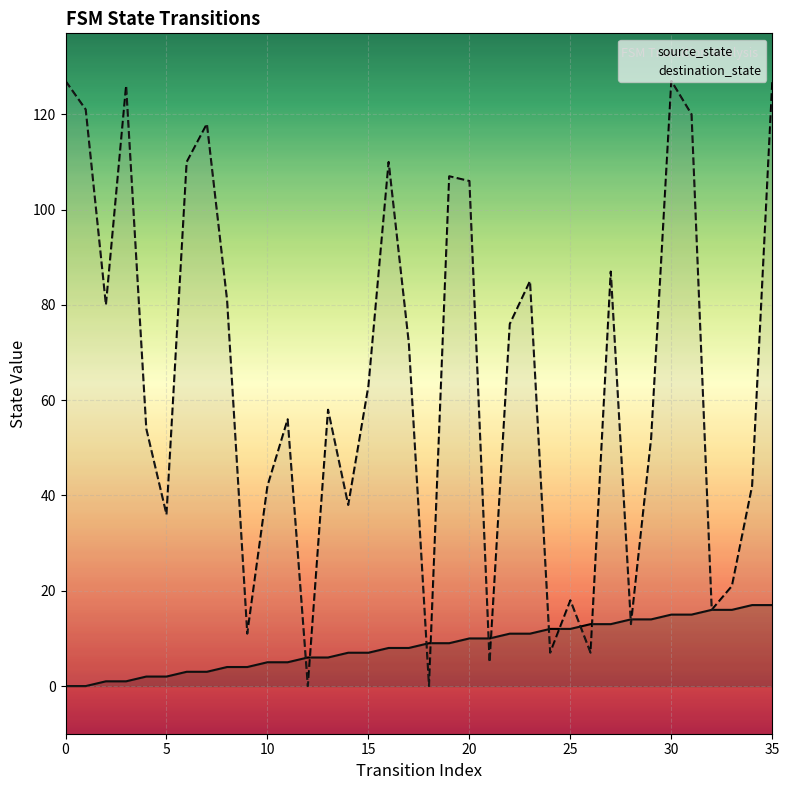

What are all the series names shown in the legend?

source_state, destination_state